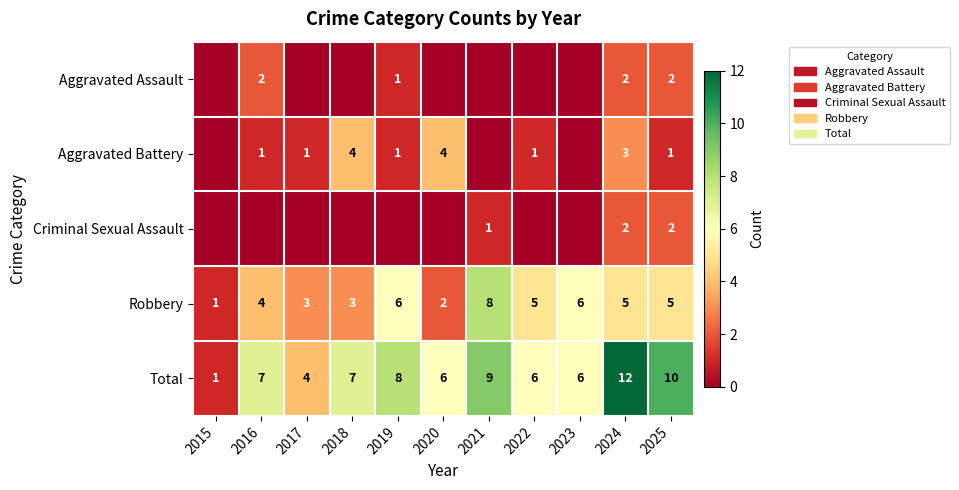

The Aggravated Battery series shows 2 at 2022. True or false?

False